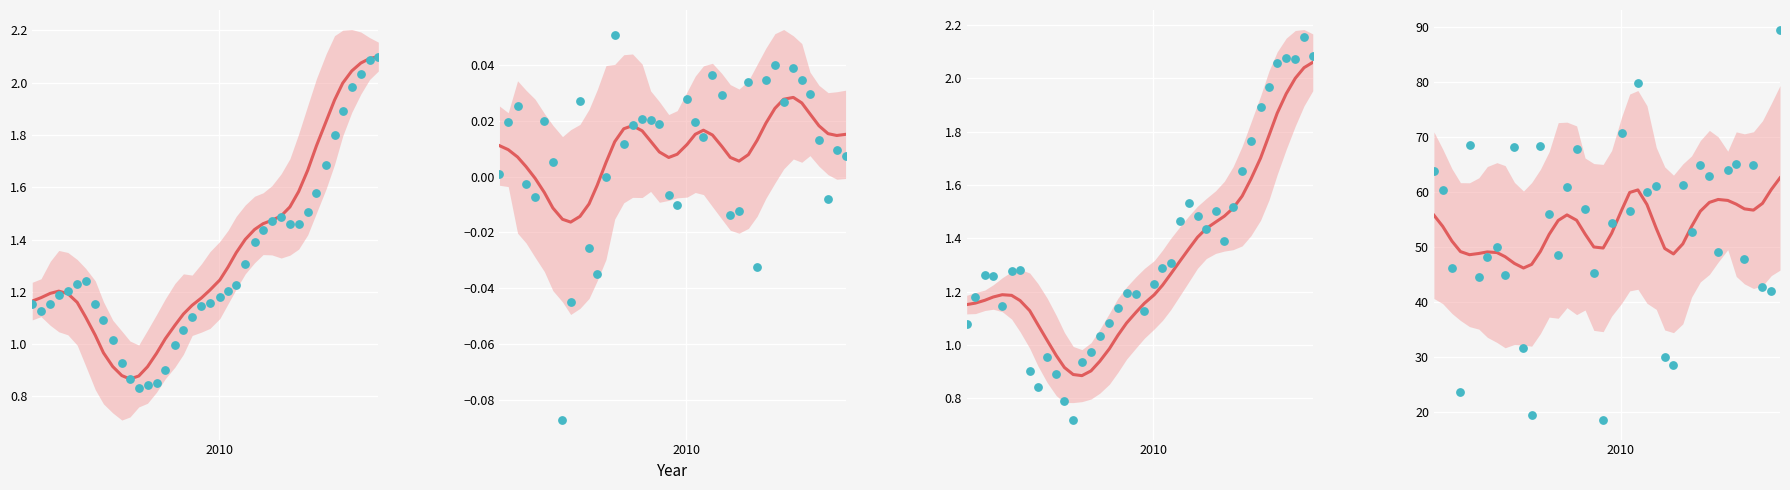

At how many categories does at least one series exceed 4?

40